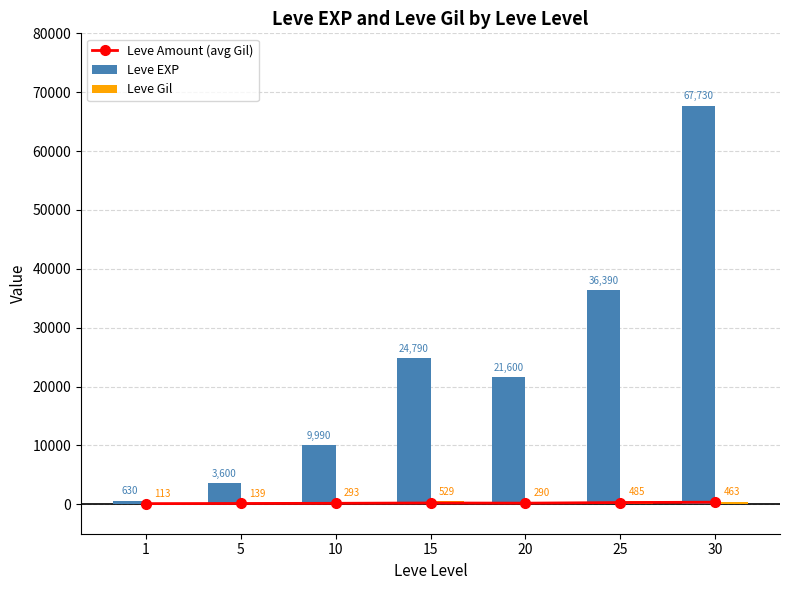

Reading left to right, extract all data points from this chart.

Leve Amount (avg Gil): 1=113	5=139	10=168	15=223	20=192	25=296	30=355
Leve EXP: 1=630	5=3600	10=9990	15=24790	20=21600	25=36390	30=67730
Leve Gil: 1=113	5=139	10=293	15=529	20=290	25=485	30=463